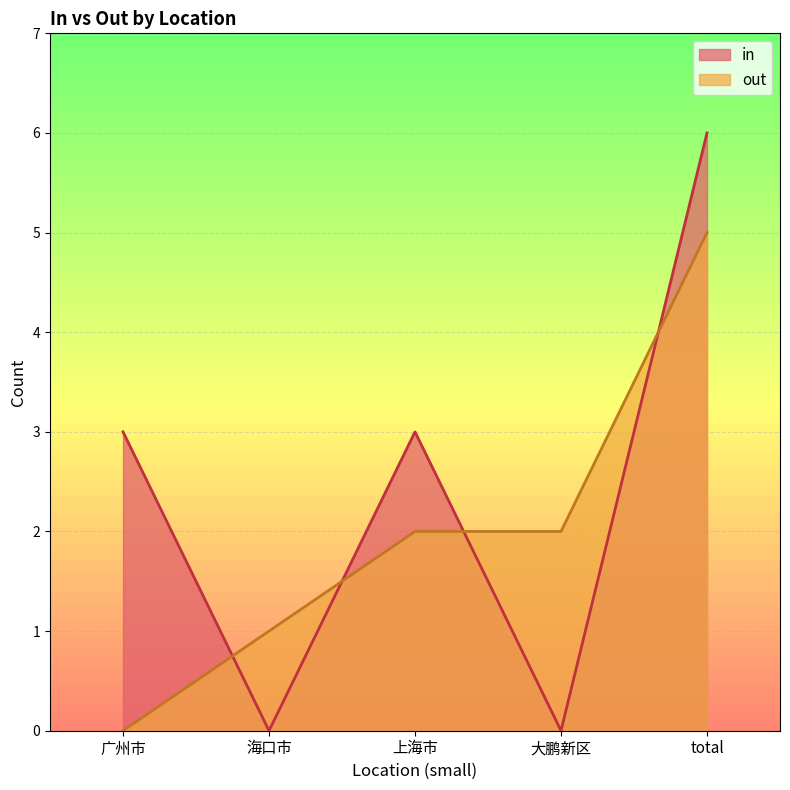

Where do out and in first cross each other?

广州市 and 海口市